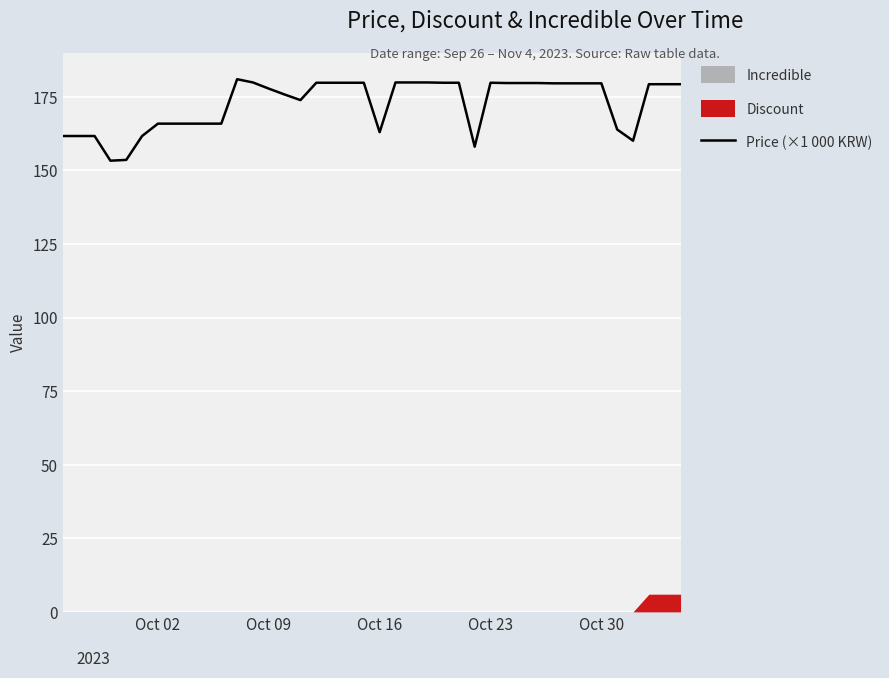

What is the minimum value for Price (×1 000 KRW)?

153.3